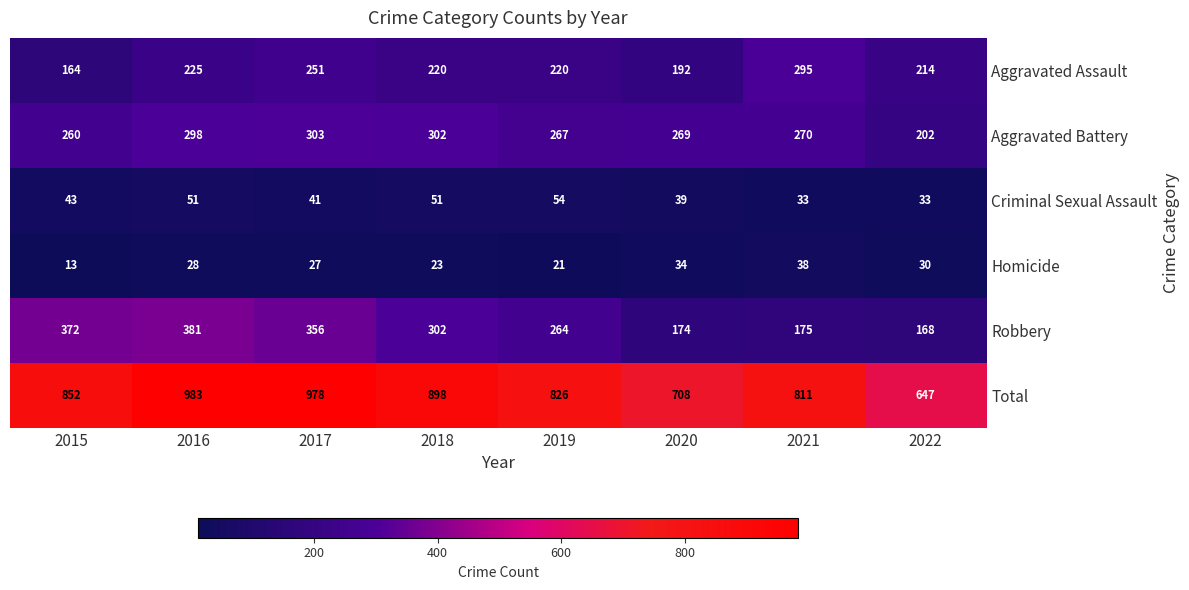

What is the difference between the maximum and second lowest values in the Criminal Sexual Assault series?

21